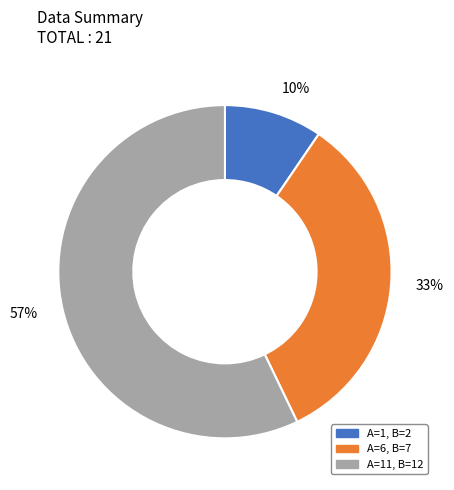

Is there any slice that represents more than half of the pie?

Yes